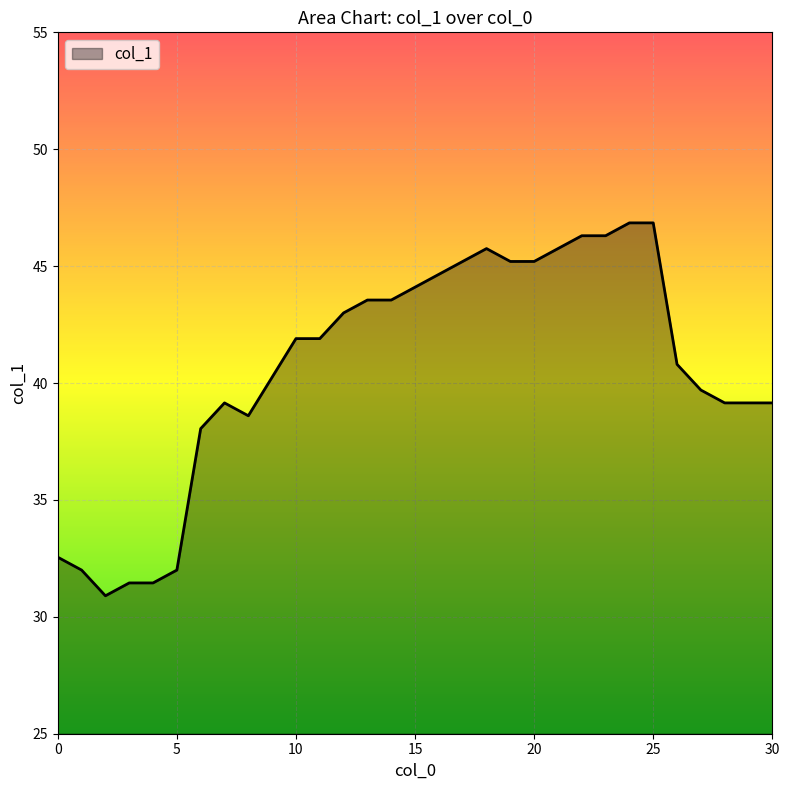

What is the maximum value shown in the chart?

46.9